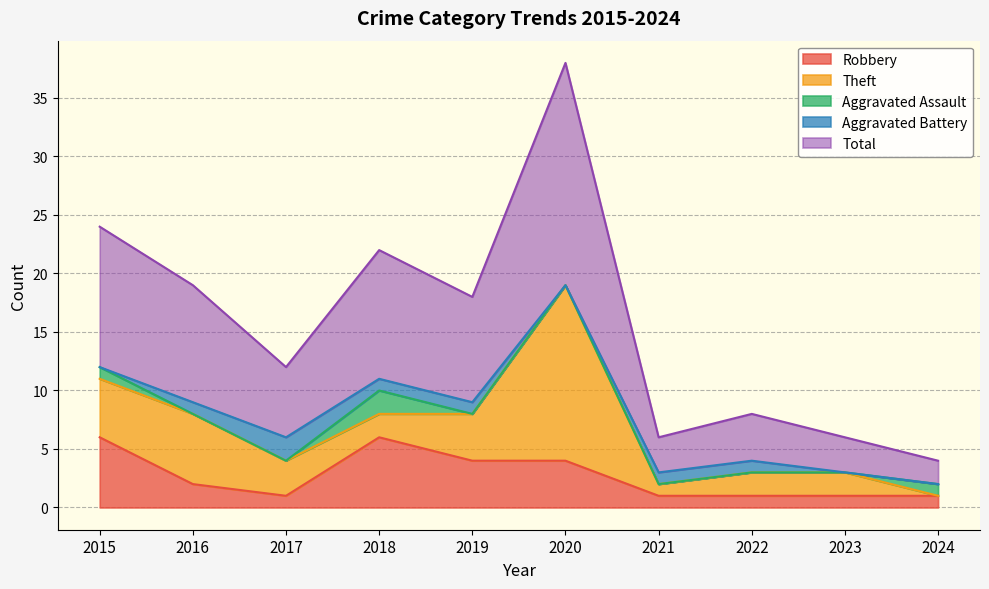

What is the spread (max minus min) of values at 2024?

2